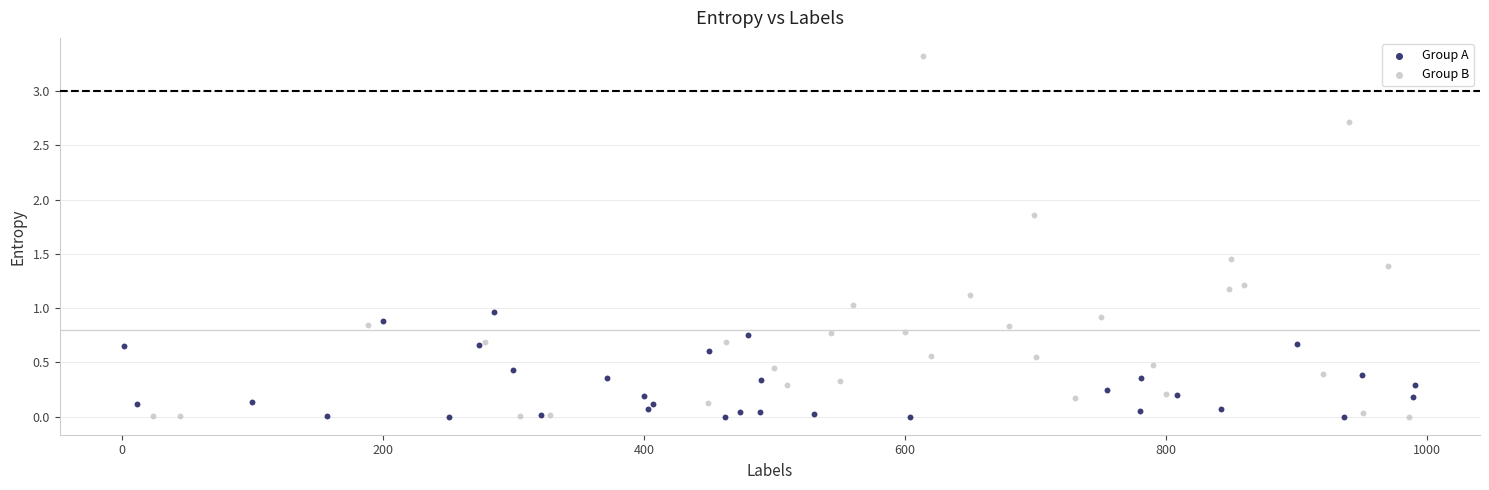

Which series has the largest Y range (max minus min)?

Group B